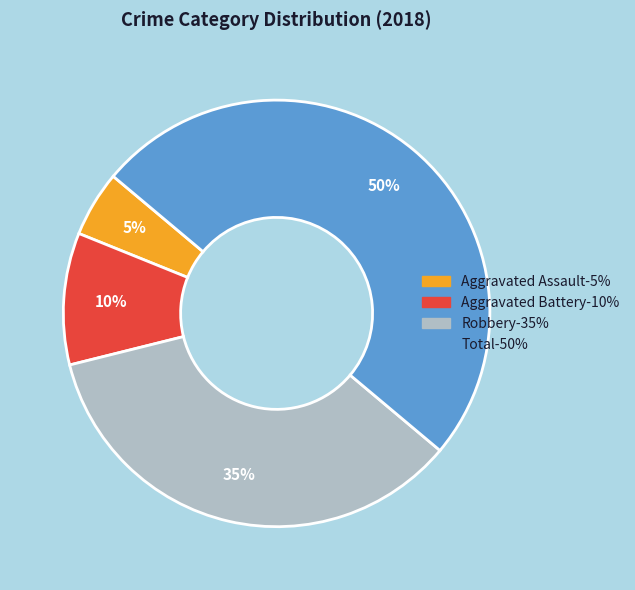

The Aggravated Assault slice represents 17% of the pie. True or false?

False